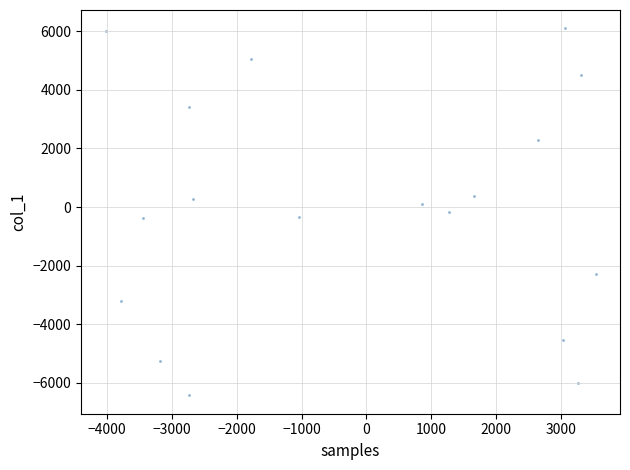

What is the range of X values (max minus min)?

7544.0